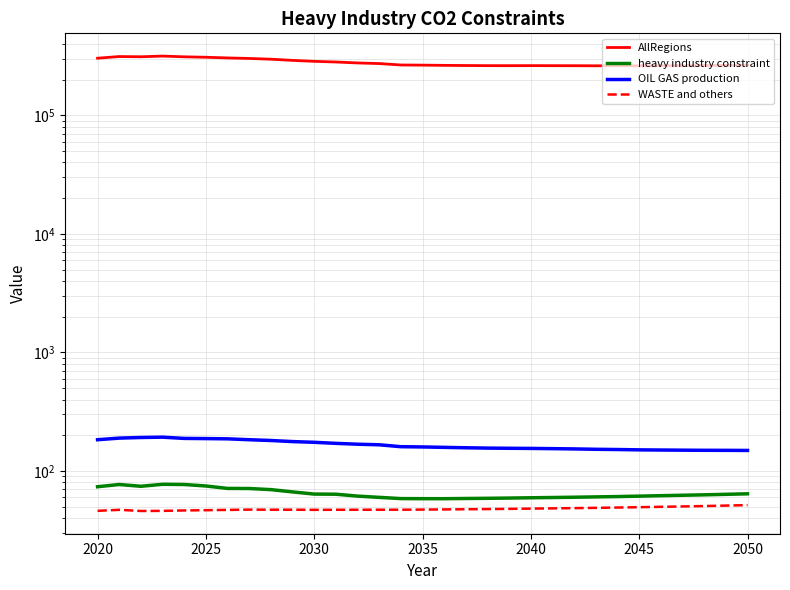

Is this an area chart (filled region under the line)?

No